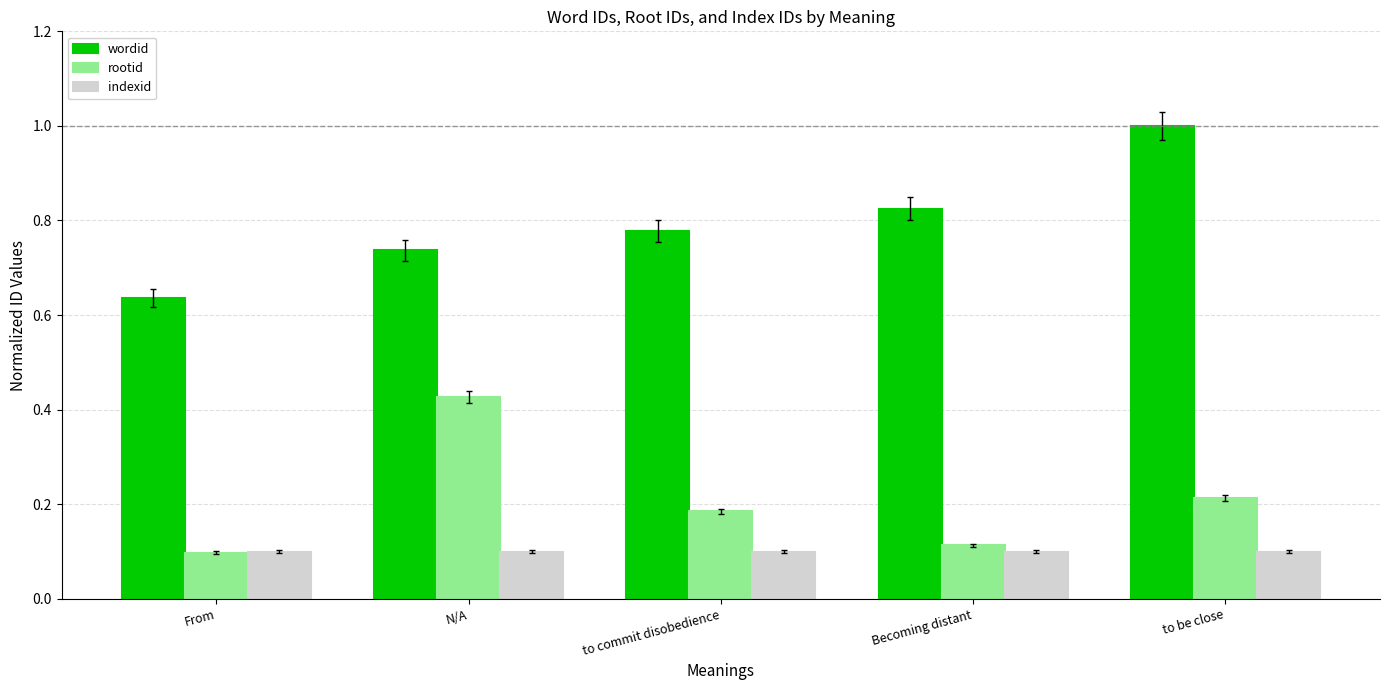

What position from the left is From?

1